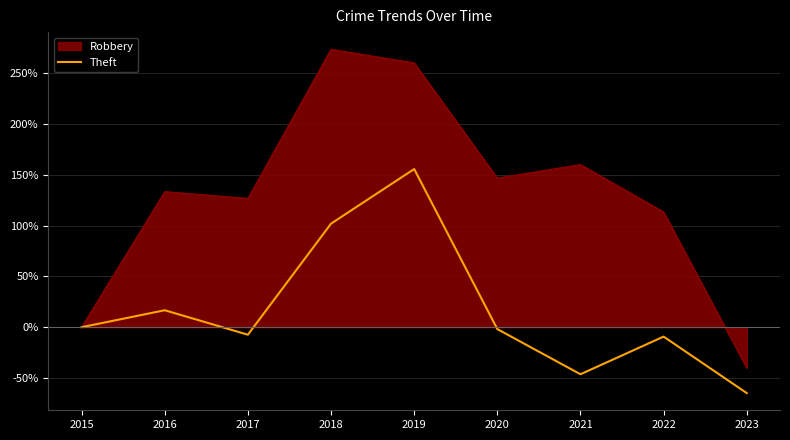

How many categories are shown in the chart?

9